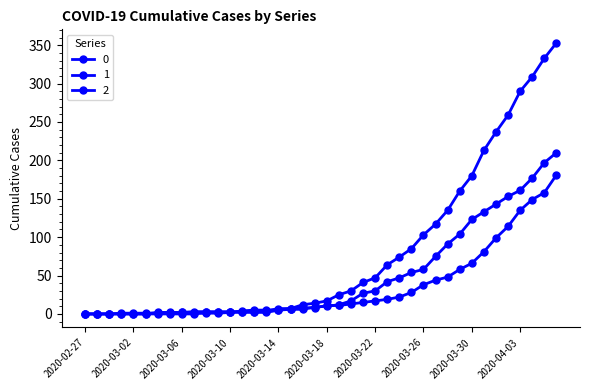

Count the number of categories in the chart.

40